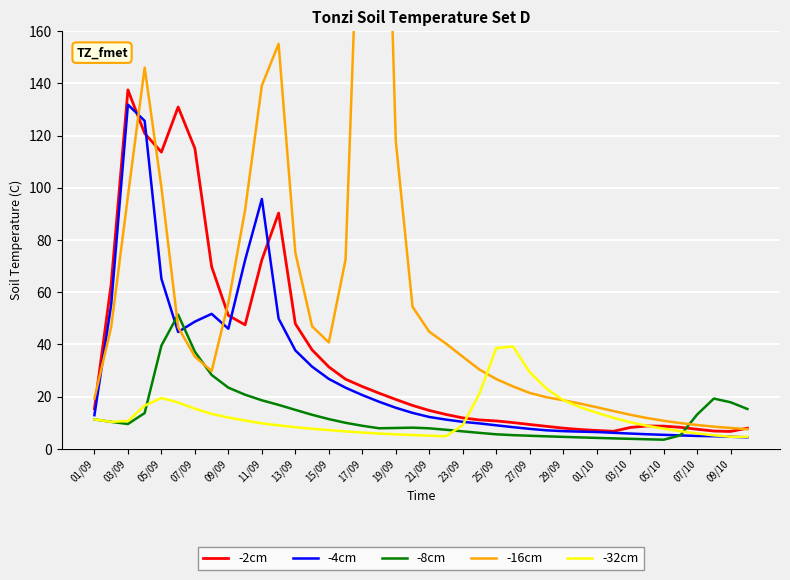

Rank the series by their maximum value, from lowest to highest.

-32cm, -8cm, -4cm, -2cm, -16cm